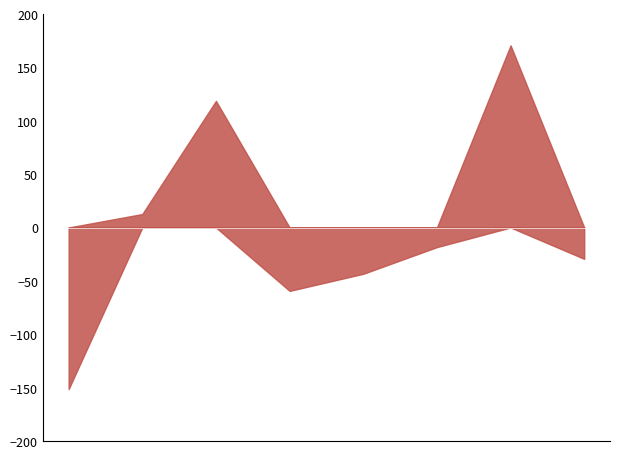

At which label does Aggravated Assault reach its minimum?

2015